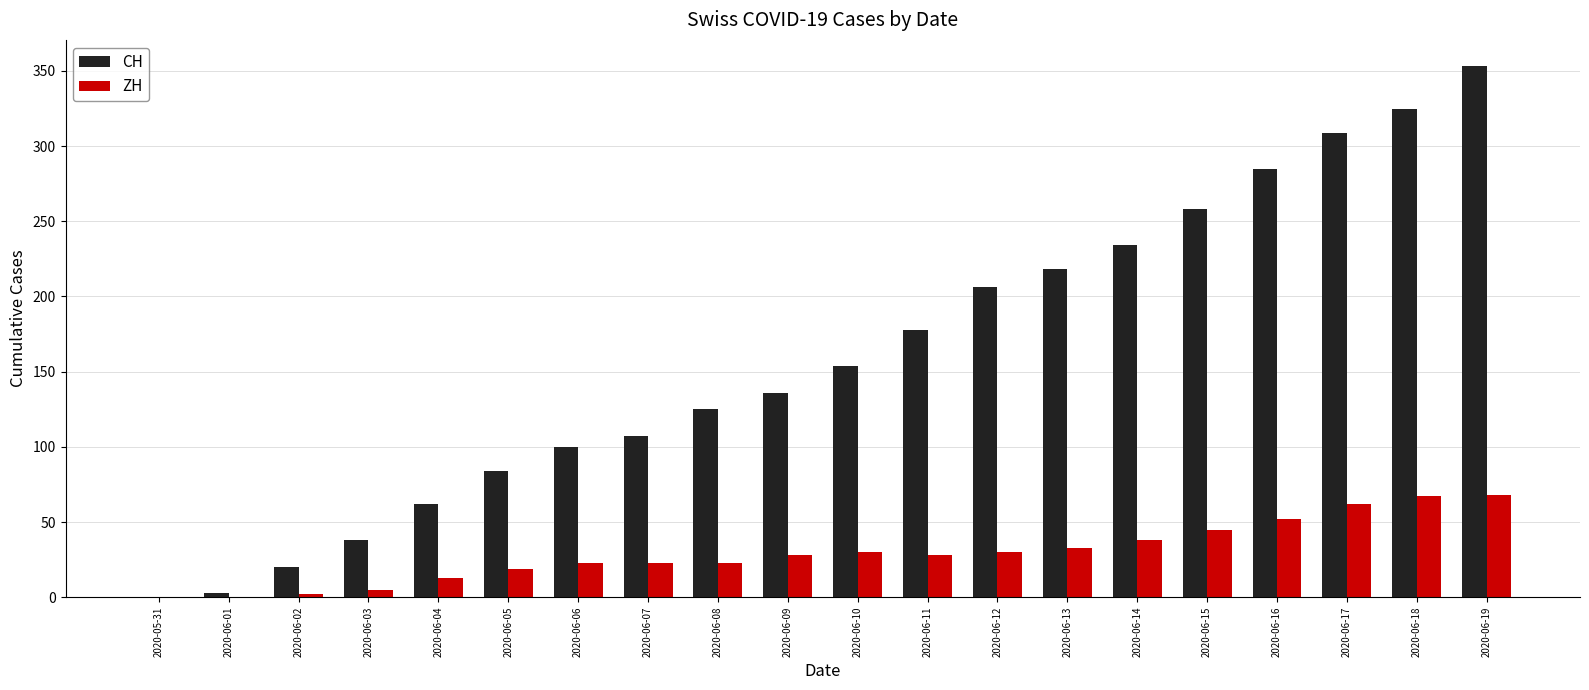

What is the highest value of the CH series?

353